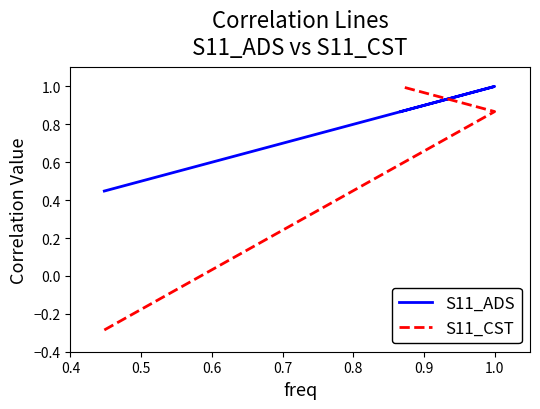

What is the difference between the maximum and minimum values in the S11_CST series?

1.3